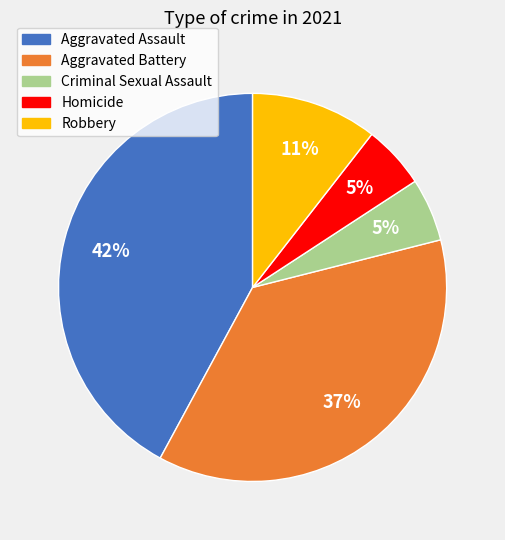

Does Criminal Sexual Assault account for over 50% of the chart?

No